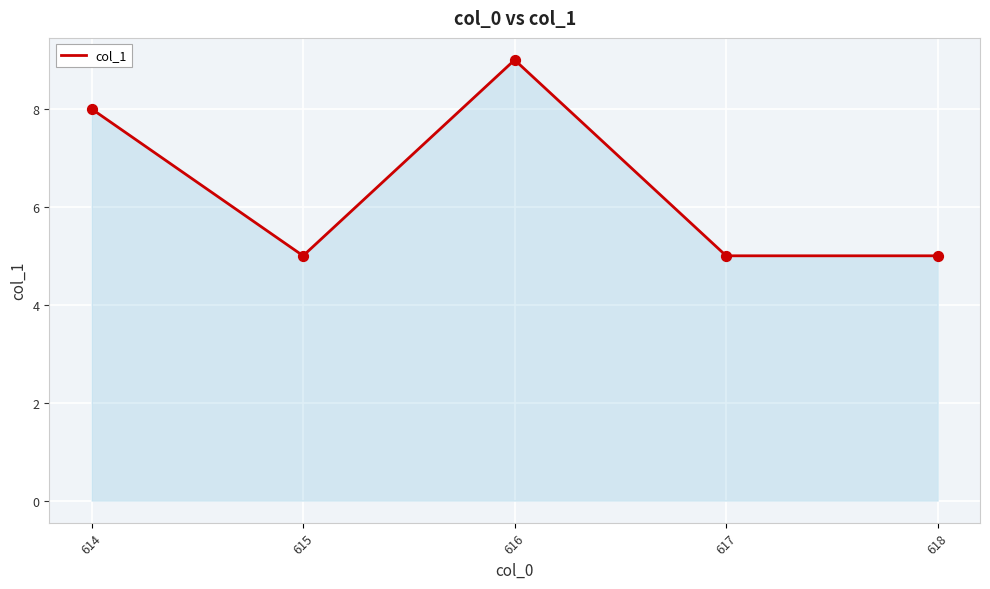

Which has a higher value, 616 or 614?

616